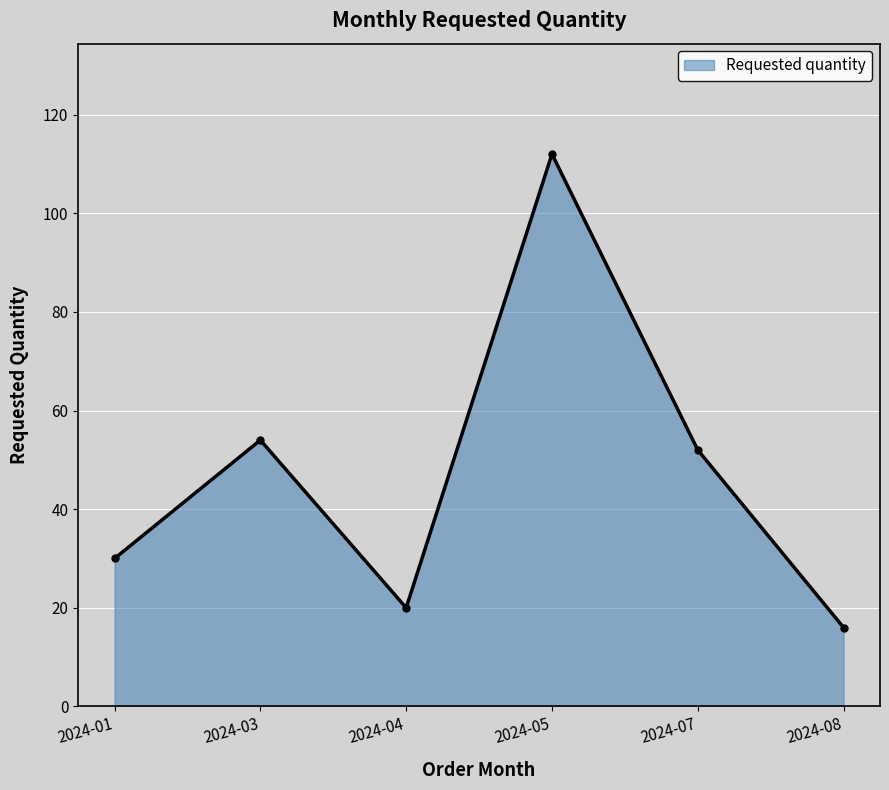

Is it true that the value at 2024-05 is 112?

True